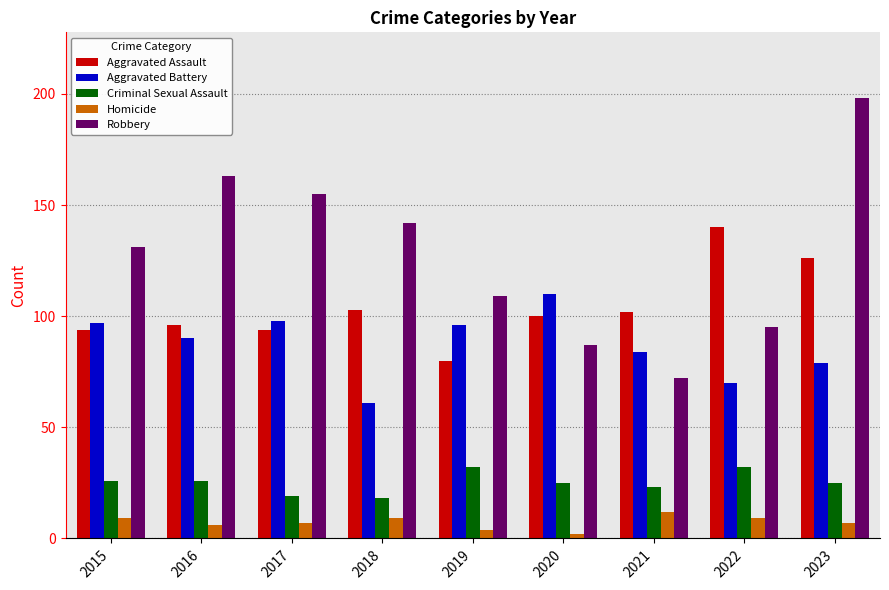

The value of Homicide at 2019 is 4. True or false?

True